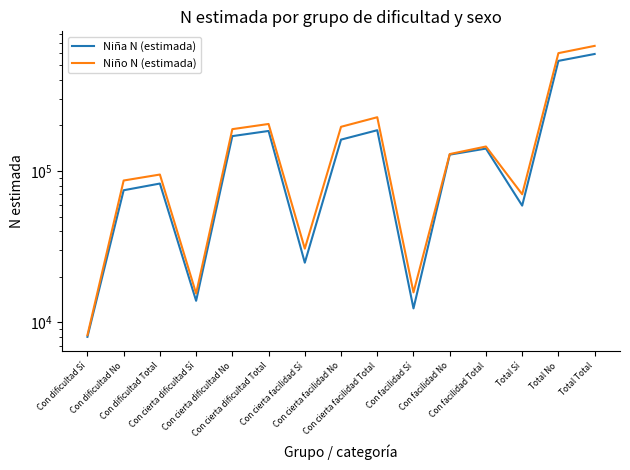

True or false: Niño N (estimada) has more than 2 interior local peaks.

True